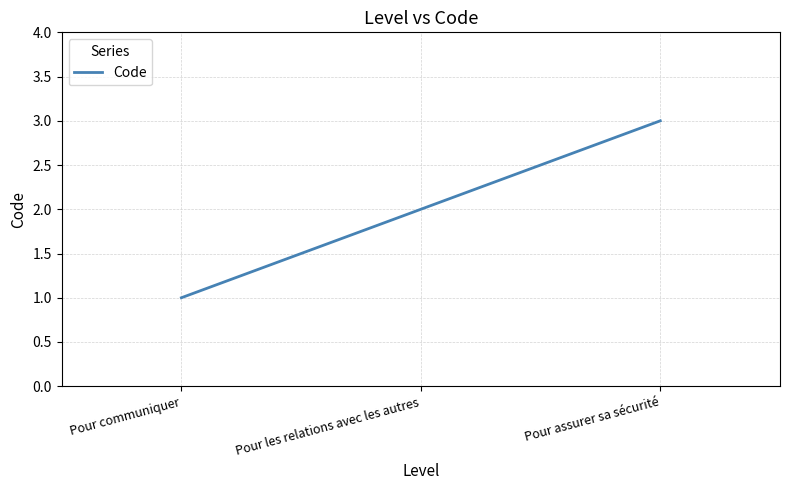

List the labels in order of value, largest first.

Pour assurer sa sécurité, Pour les relations avec les autres, Pour communiquer